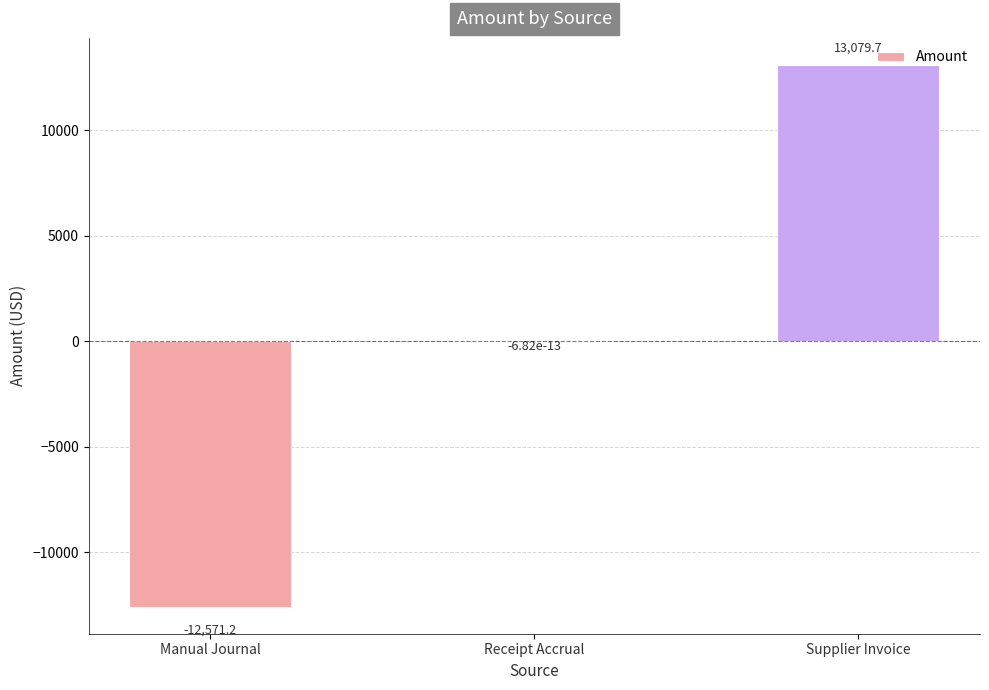

Is it true that the value at Receipt Accrual is -0.0?

True